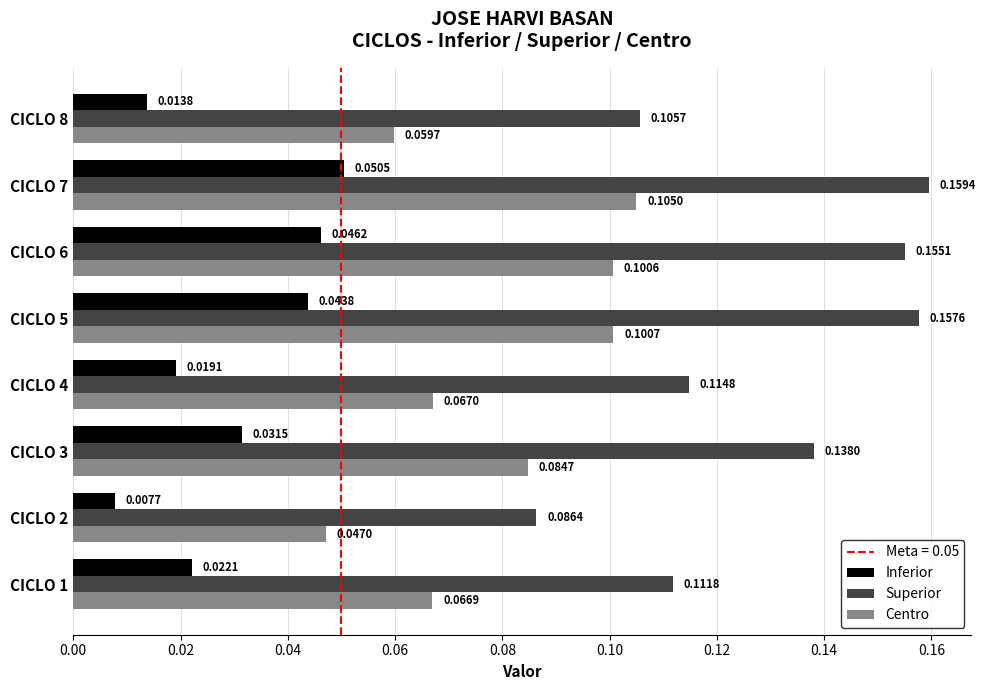

Rank the categories by Inferior value from highest to lowest.

CICLO 7, CICLO 6, CICLO 5, CICLO 3, CICLO 1, CICLO 4, CICLO 8, CICLO 2